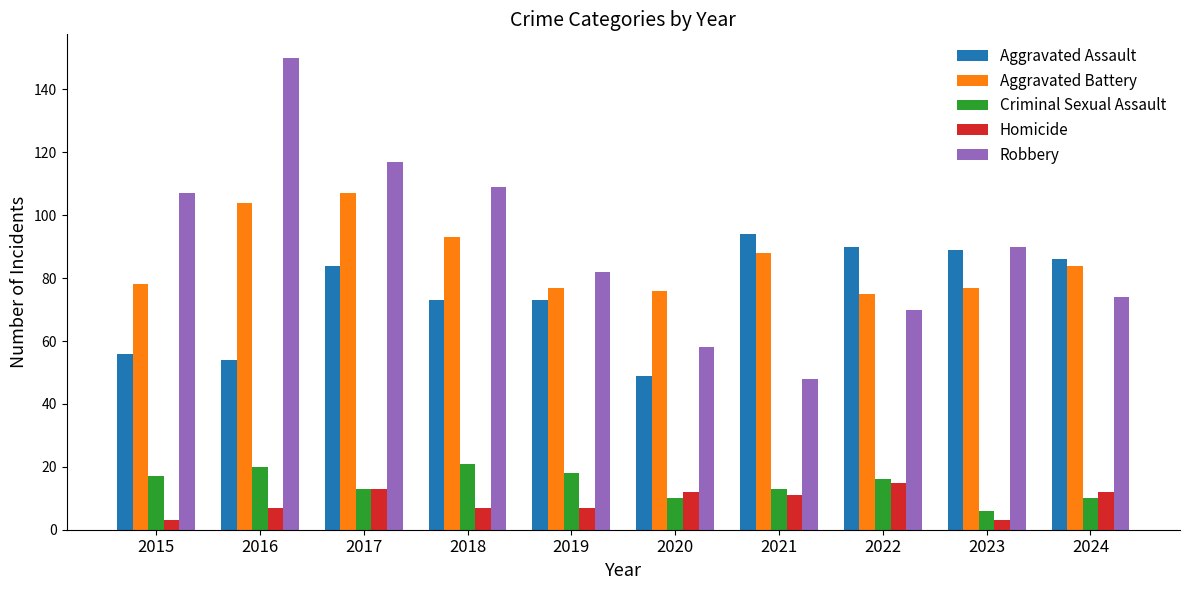

What is the minimum value shown in the chart?

3